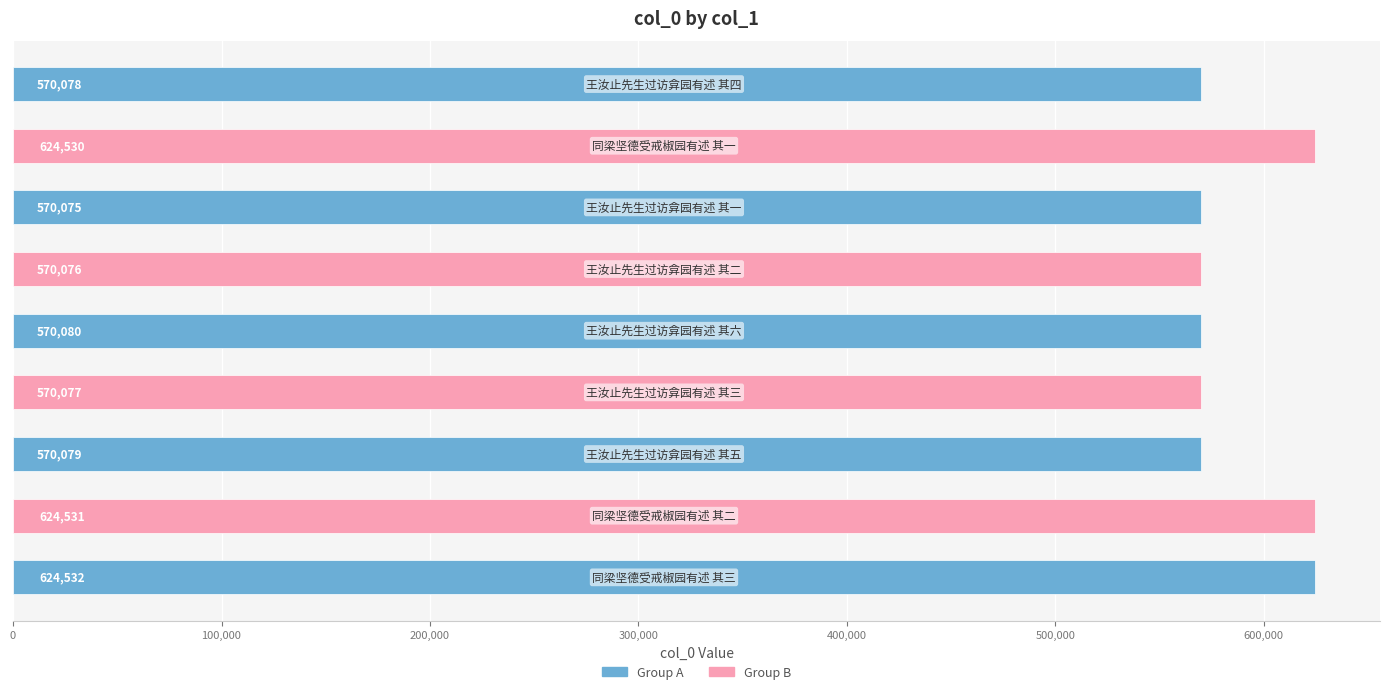

What is the smallest value displayed?

570075